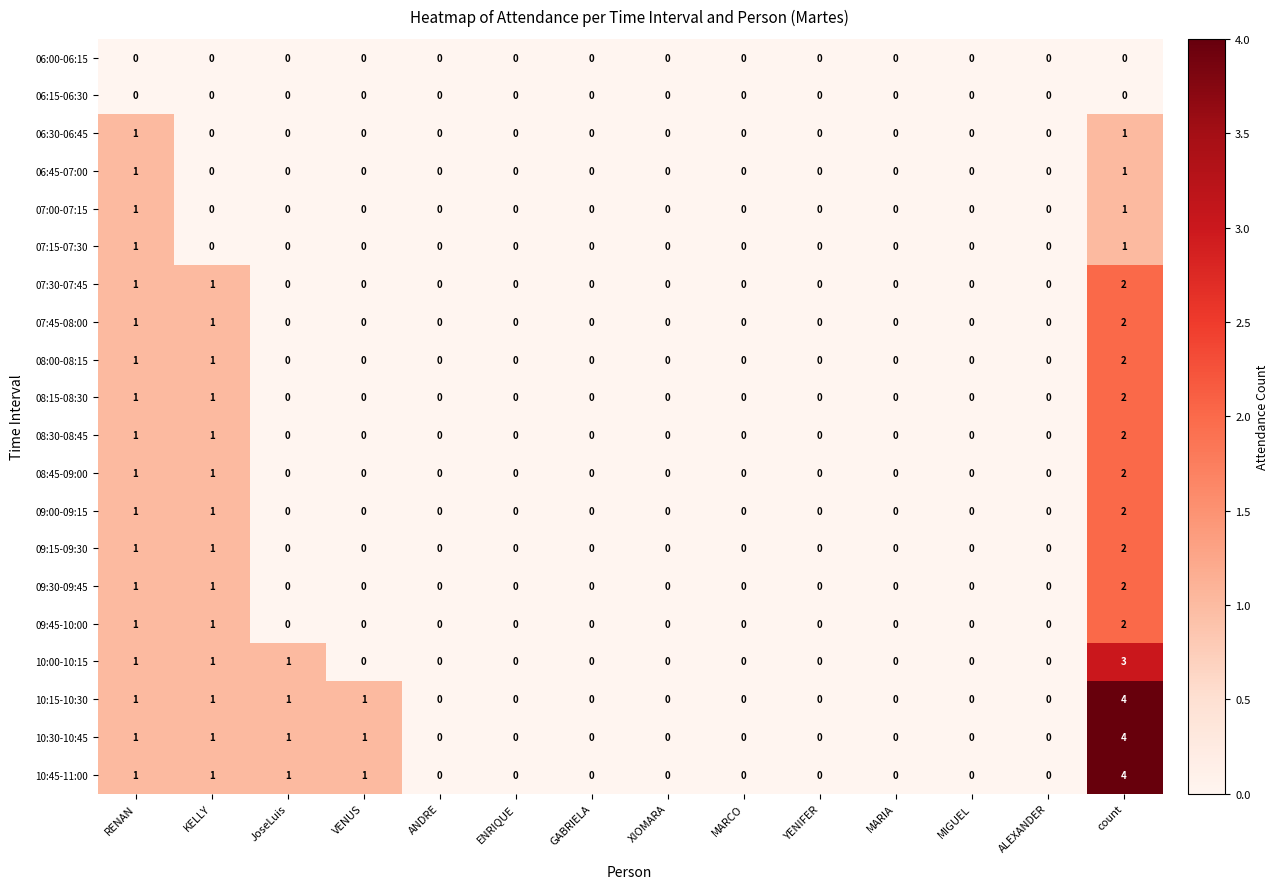

At which category is the sum across all series the highest?

count